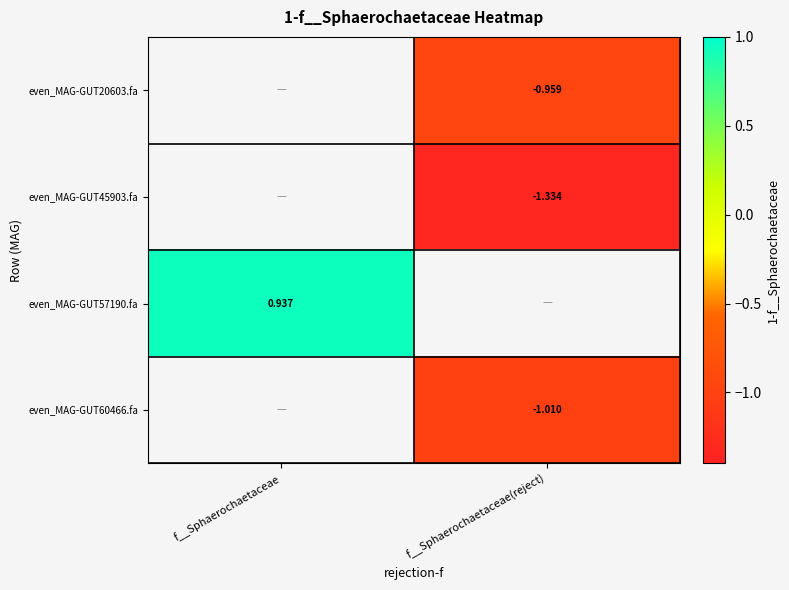

Is the value of even_MAG-GUT45903.fa at f__Sphaerochaetaceae(reject) greater than the value of even_MAG-GUT20603.fa at f__Sphaerochaetaceae(reject)?

No